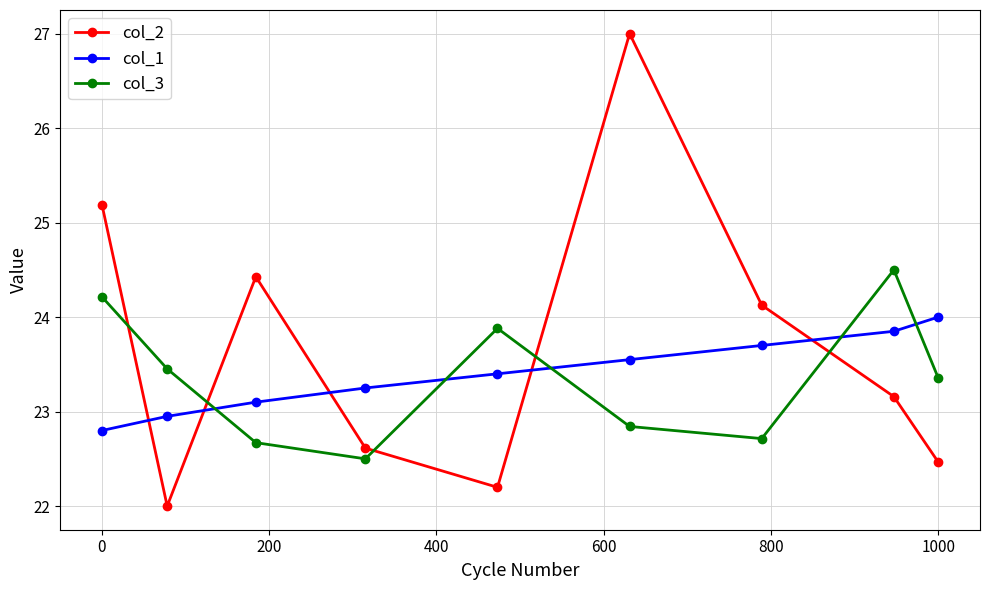

What is the value of the col_2 point at the 3rd from the left?

24.4